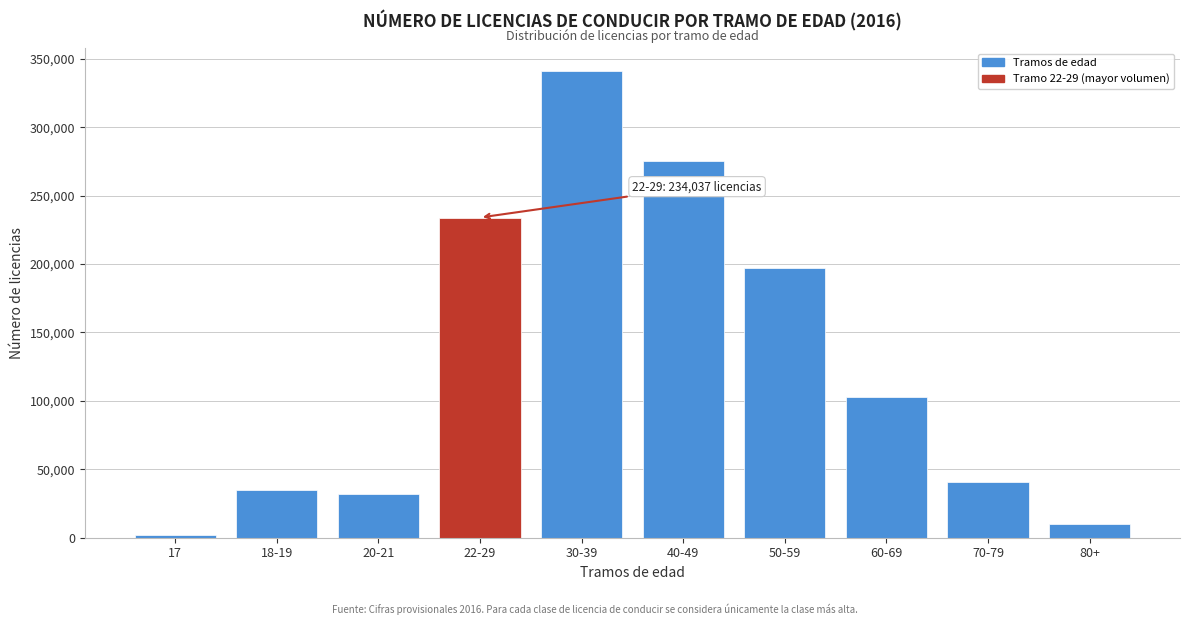

Reading left to right, list all the values displayed in this chart.

2241	34805	32087	234037	340912	275166	197336	102946	40808	9712